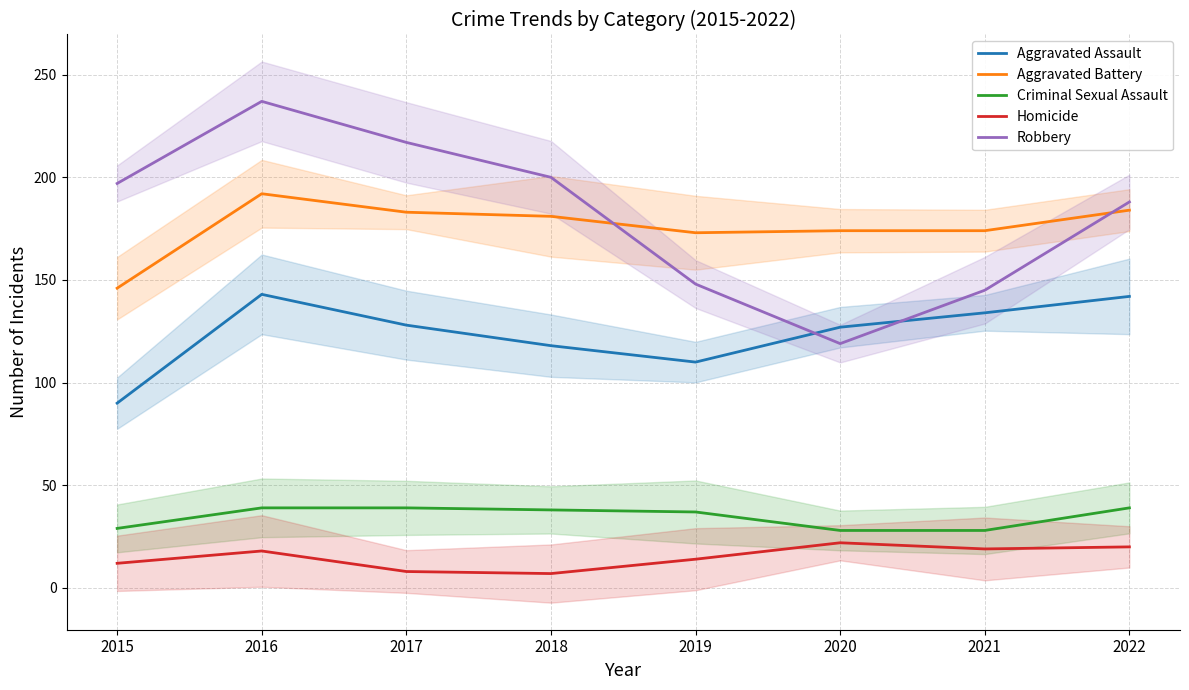

How many interior local peaks does the Aggravated Battery series have?

1